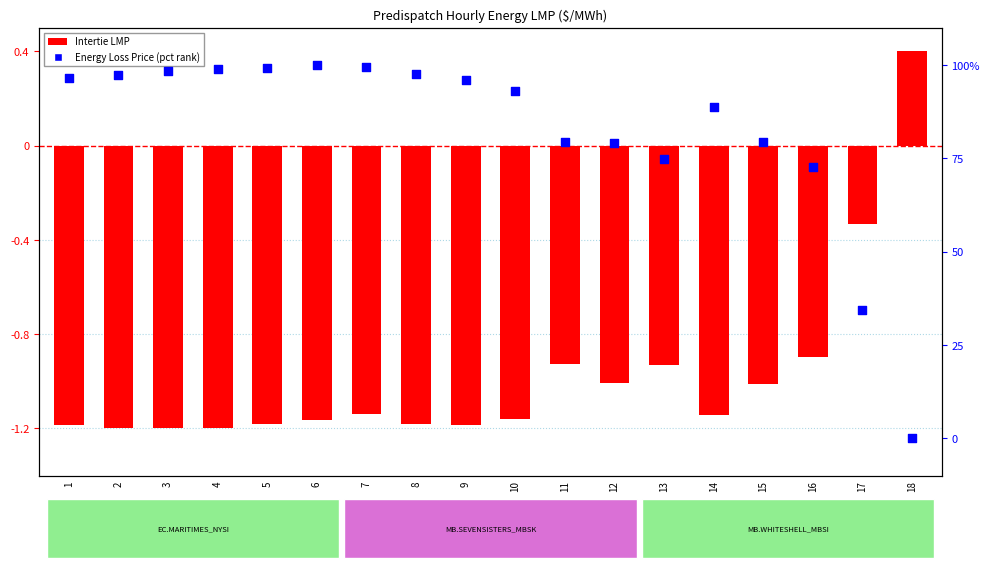

Which series reaches the minimum Y coordinate?

Intertie LMP